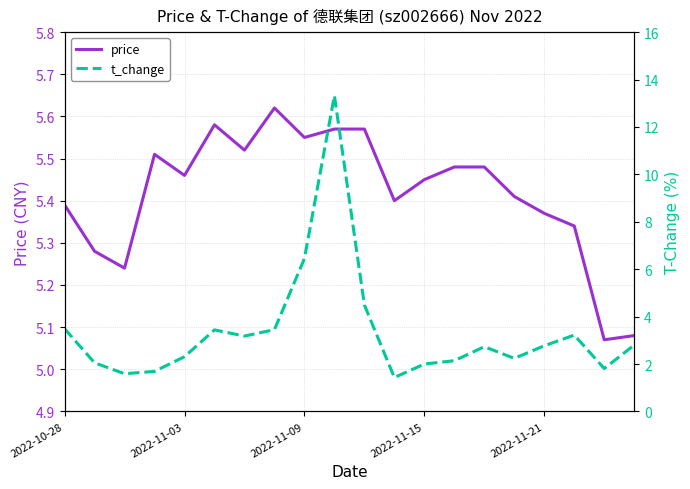

Between 8 and 9, which series saw the biggest shift?

t_change